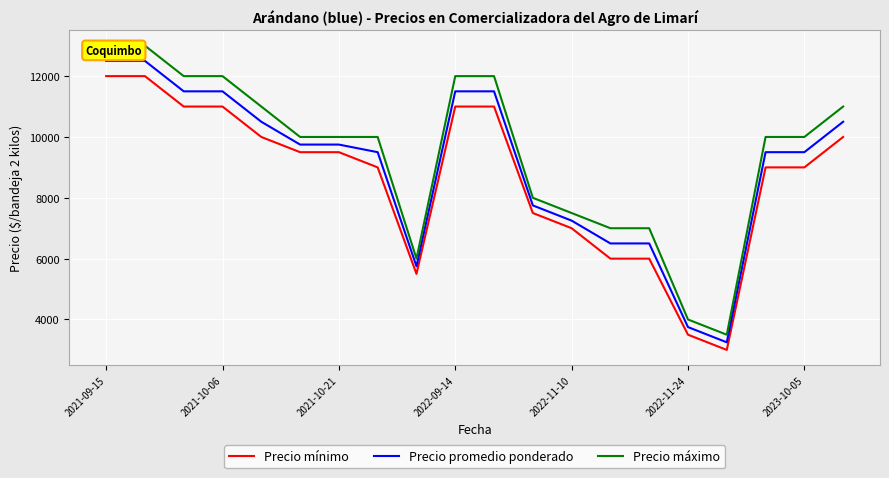

What is the minimum value for Precio mínimo?

3000